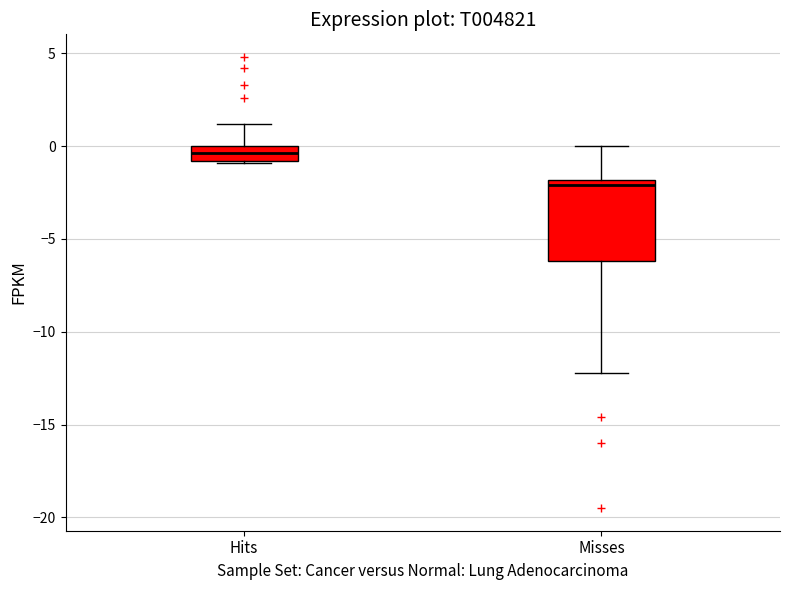

Comparing the boxes themselves (not the whiskers), which one is the tallest?

Misses